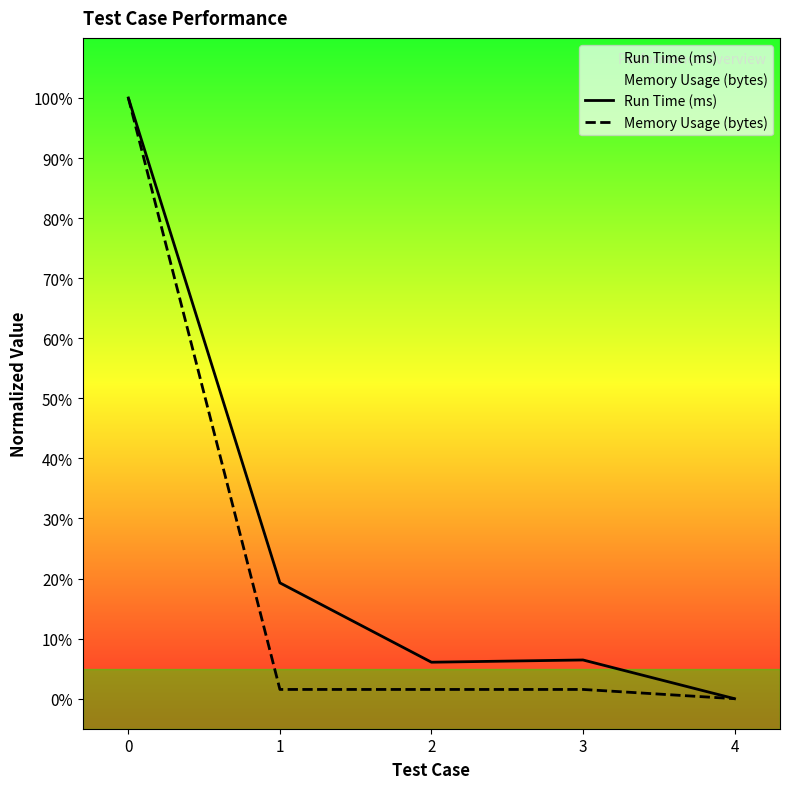

Where is Memory Usage (bytes) nearest to the value 50?

1